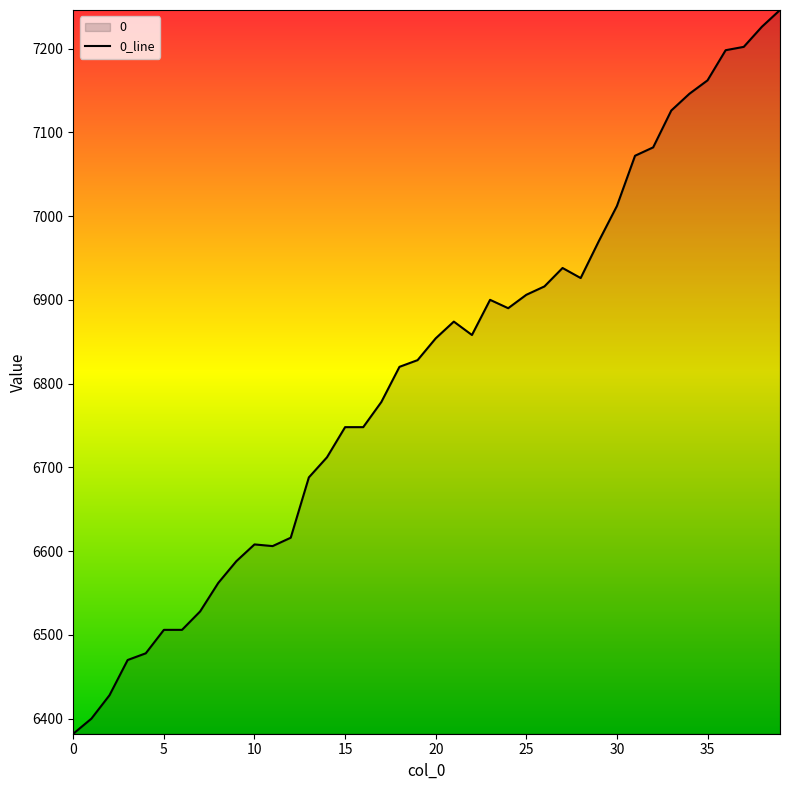

What is the ratio of the value at 37 to the value at 7?

1.1